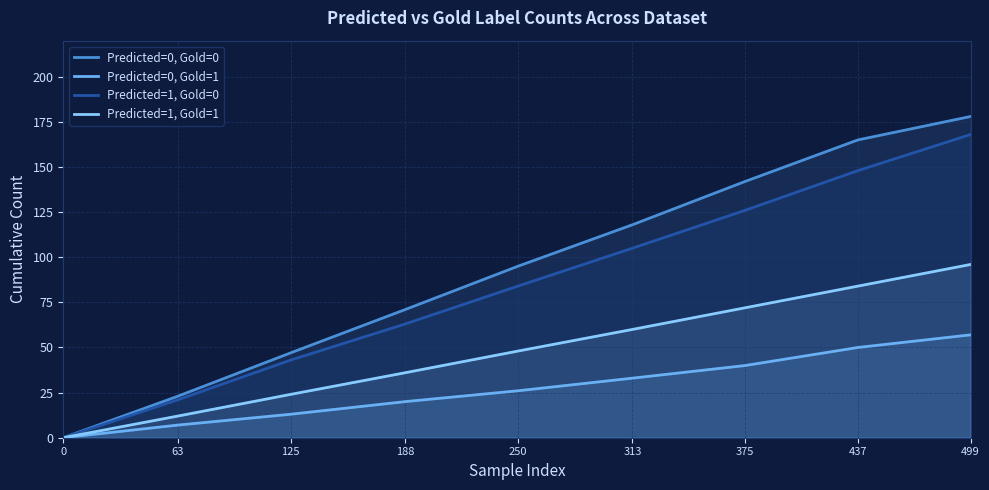

Reading right to left, extract all data points from this chart.

Predicted=0, Gold=0: 178	165	142	118	95	71	47	23	0
Predicted=0, Gold=1: 57	50	40	33	26	20	13	7	0
Predicted=1, Gold=0: 168	148	126	105	84	63	43	21	0
Predicted=1, Gold=1: 96	84	72	60	48	36	24	12	0